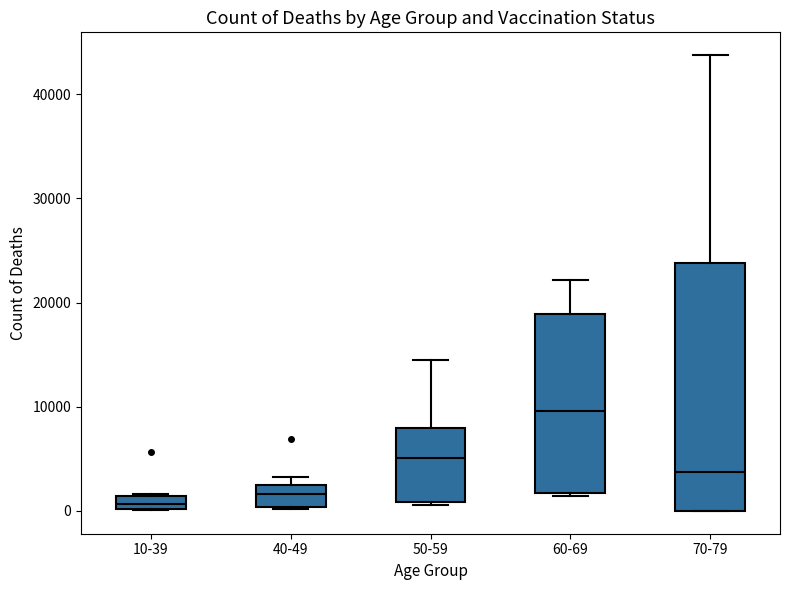

Where does the median line of the box for 60-69 sit on the y-axis? The values are not printed on the chart, so give them approximately, as read against the axis.

10000